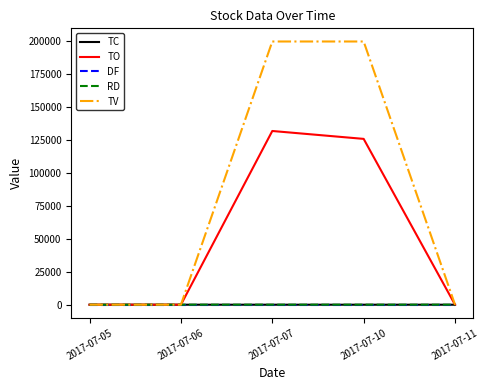

How many series are shown in this chart?

5